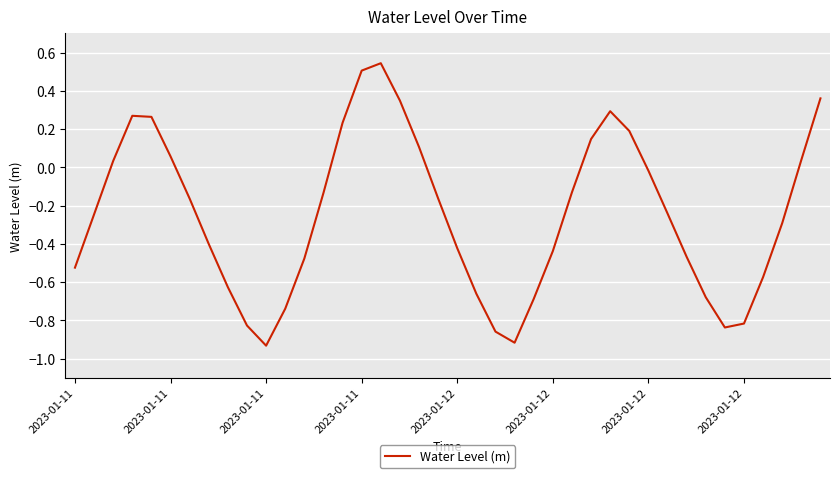

How many values are above zero?

14